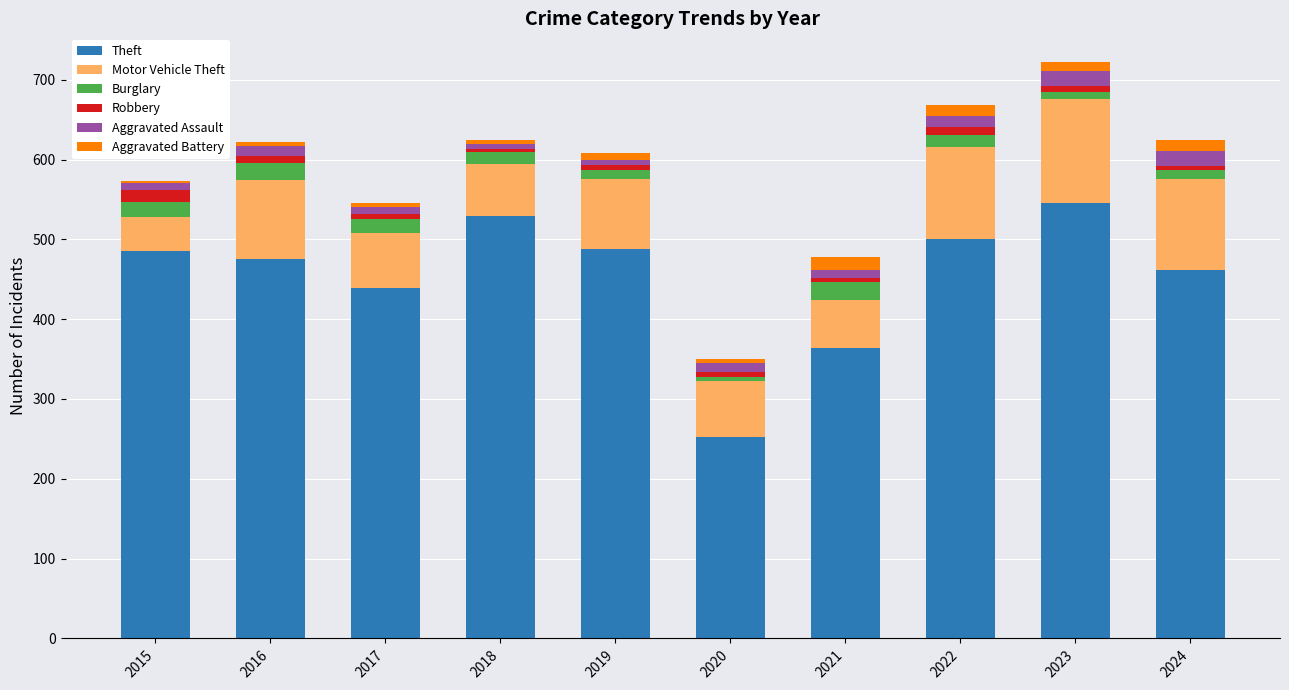

What is the sum of all Theft values?

4542